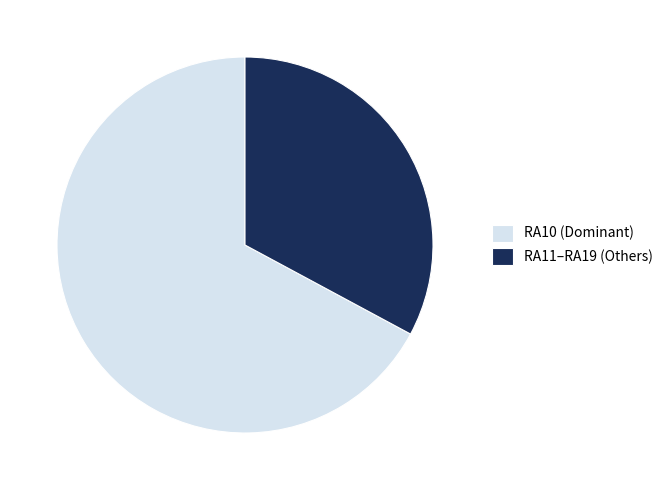

Does RA10 (Dominant) account for over 50% of the chart?

Yes